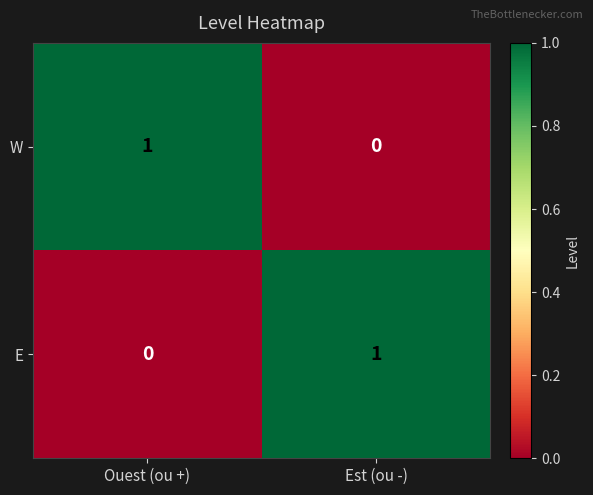

Rank the categories by E value from lowest to highest.

Ouest (ou +), Est (ou -)